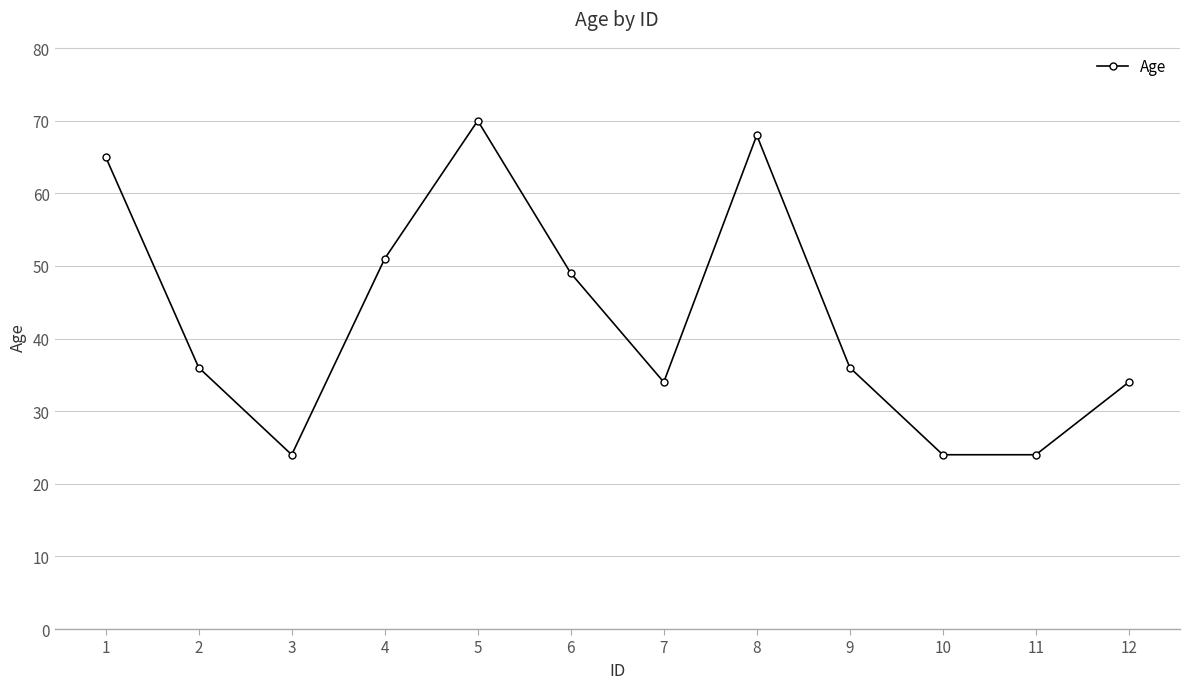

What is the average value?

43